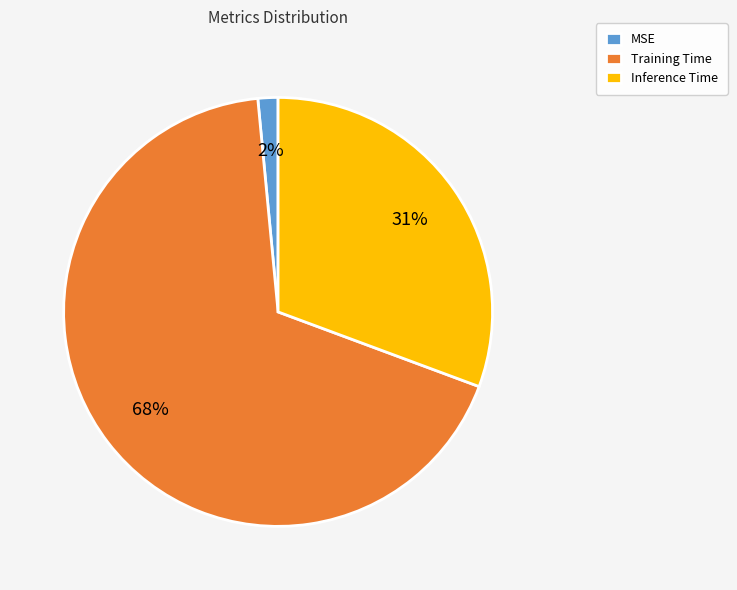

Which slice represents more than half of the pie?

Training Time